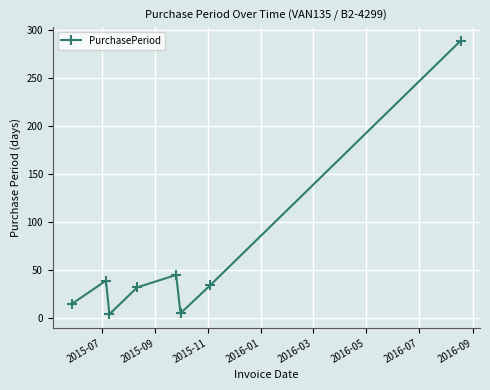

How many lines are shown in the chart?

1